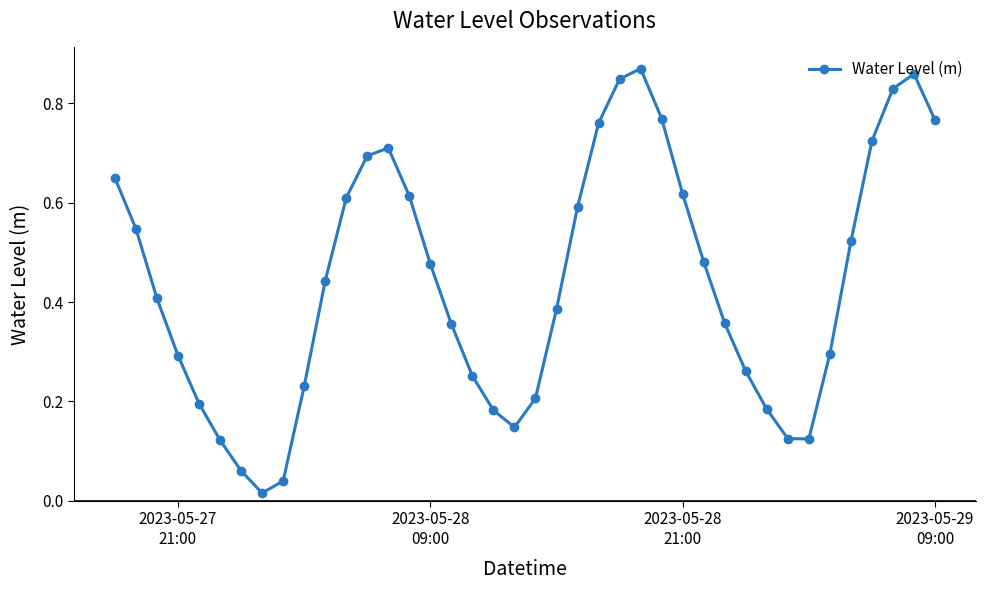

How many interior local valleys (lower than both neighbors) does the data have?

3